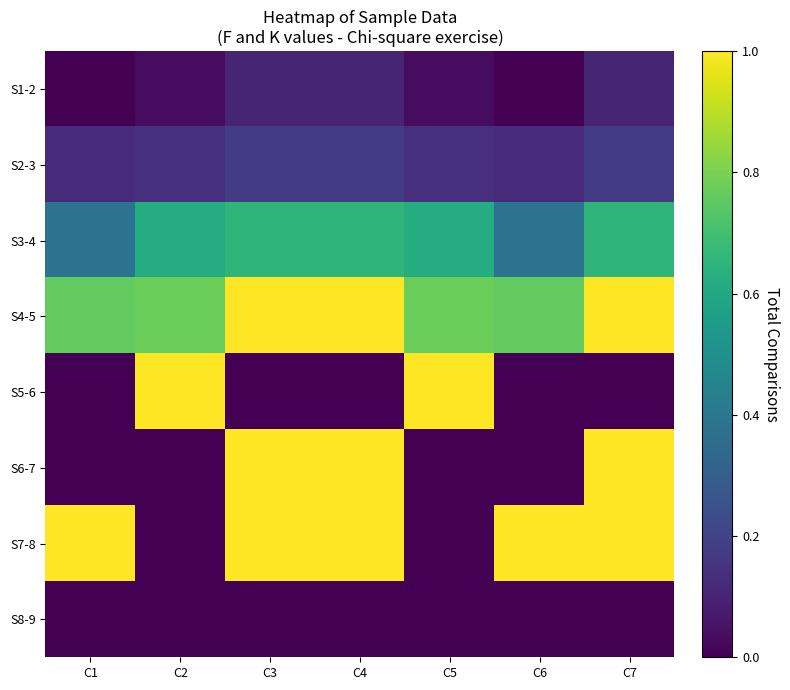

Between C2 and C7, which series saw the biggest shift?

S5-6